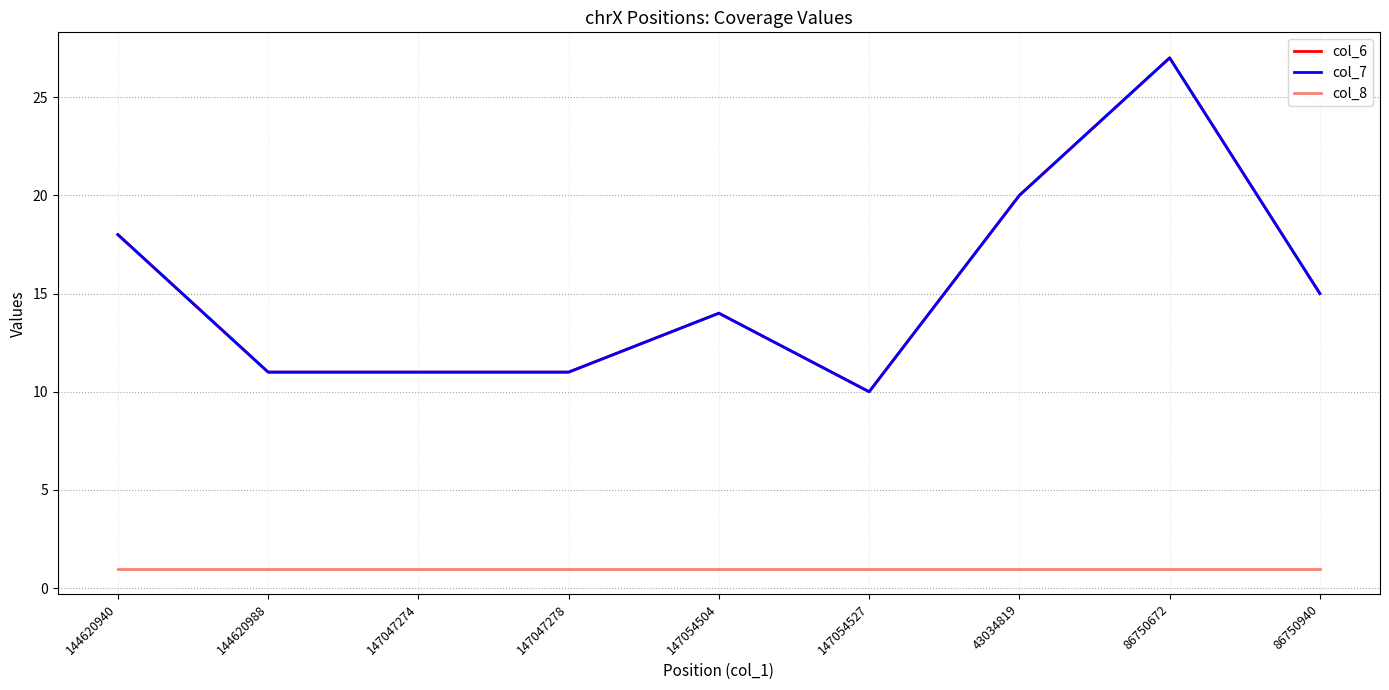

The value of col_6 at 144620940 is 8. True or false?

False